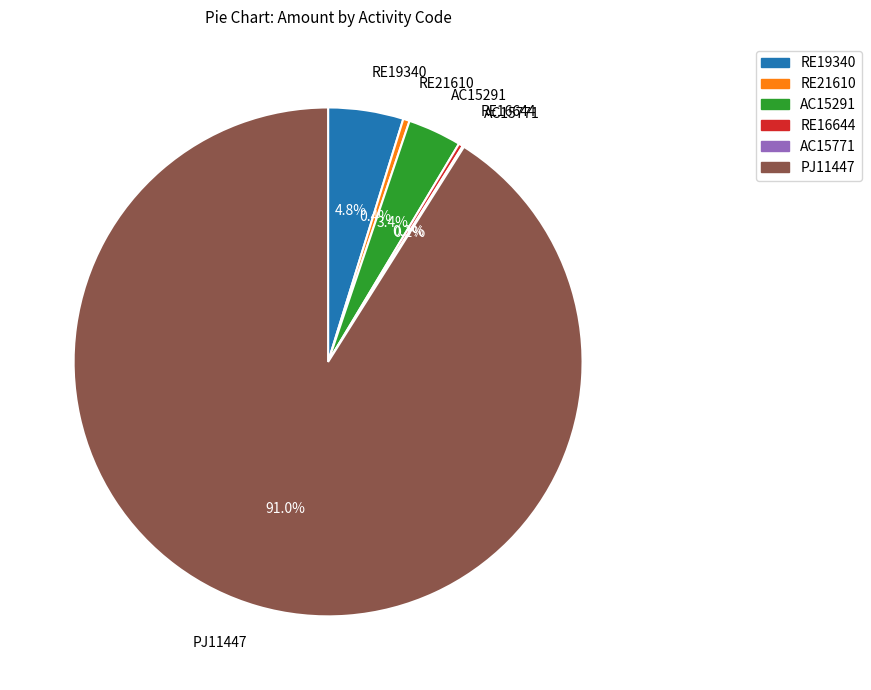

Which category has the biggest portion of the pie?

PJ11447